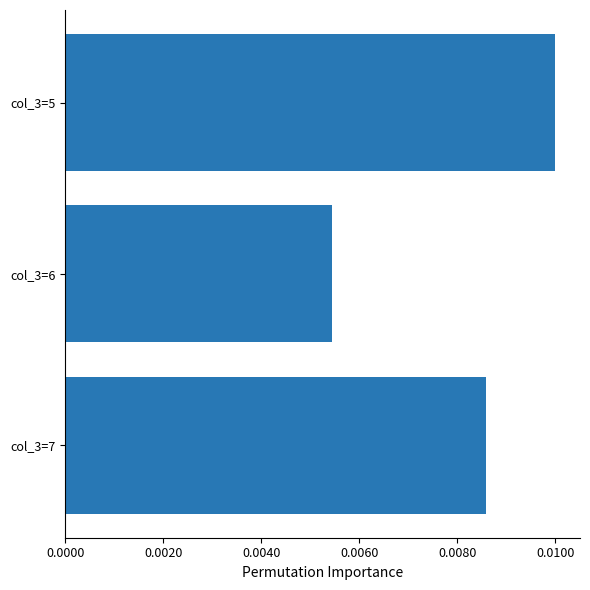

List the labels in order of value, largest first.

col_3=5, col_3=7, col_3=6